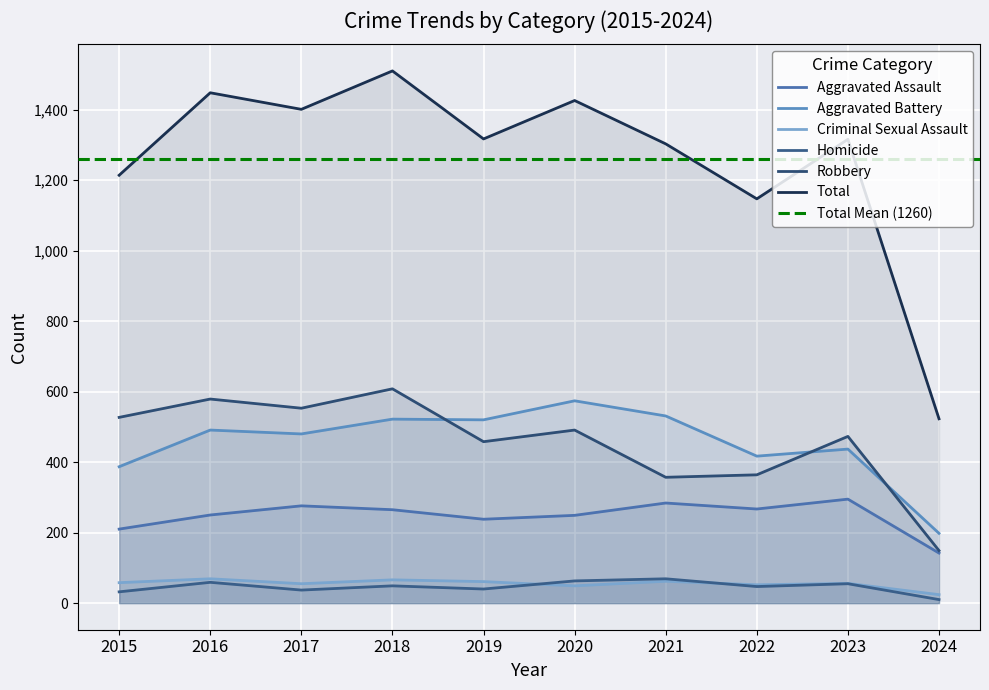

Reading left to right, what are all the values shown in this chart?

Aggravated Assault: 2015=210	2016=250	2017=276	2018=265	2019=238	2020=249	2021=284	2022=267	2023=295	2024=142
Aggravated Battery: 2015=387	2016=491	2017=480	2018=522	2019=520	2020=574	2021=531	2022=417	2023=437	2024=198
Criminal Sexual Assault: 2015=58	2016=69	2017=55	2018=66	2019=61	2020=49	2021=62	2022=52	2023=56	2024=24
Homicide: 2015=32	2016=59	2017=37	2018=49	2019=40	2020=63	2021=69	2022=47	2023=55	2024=10
Robbery: 2015=527	2016=579	2017=553	2018=608	2019=458	2020=491	2021=357	2022=364	2023=473	2024=149
Total: 2015=1214	2016=1448	2017=1401	2018=1510	2019=1317	2020=1426	2021=1303	2022=1147	2023=1316	2024=523